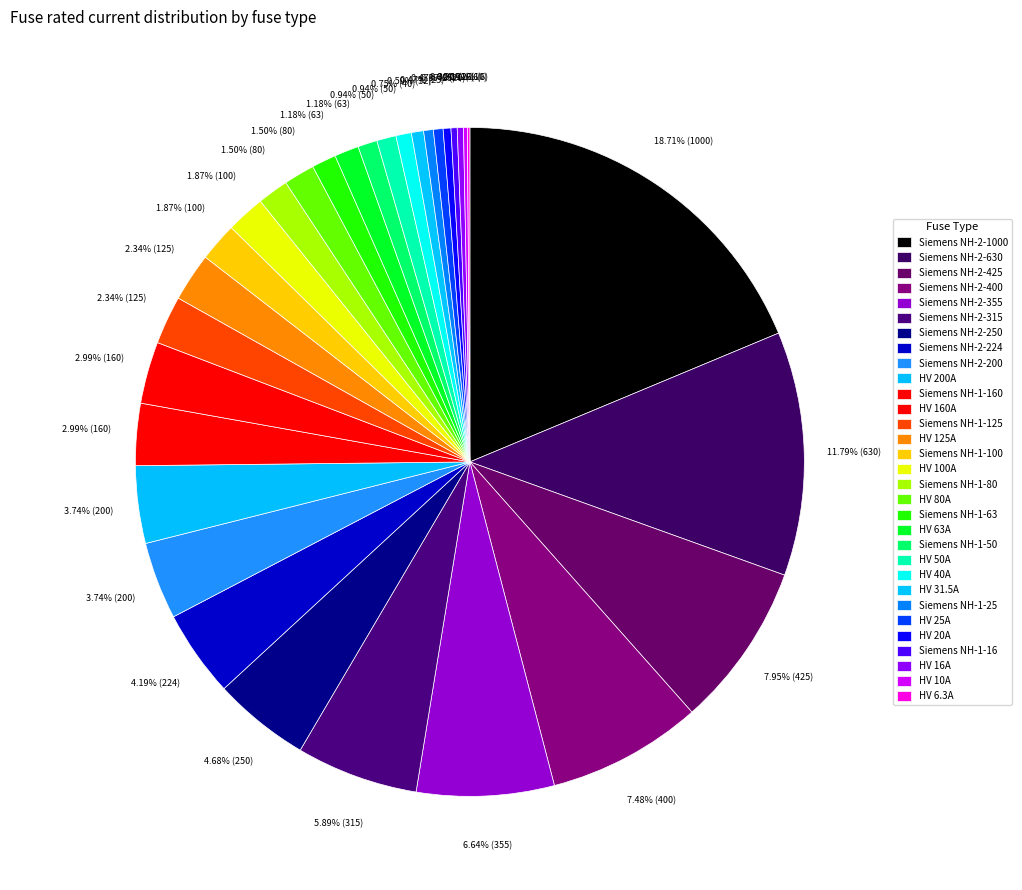

Count the number of slices in the pie.

31